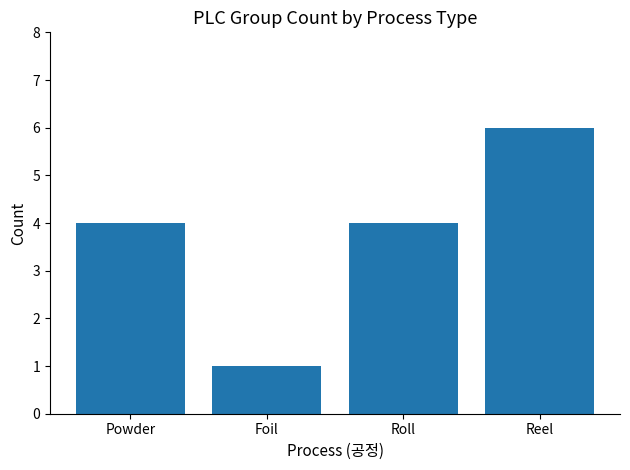

Reading left to right, extract all data points from this chart.

4	1	4	6